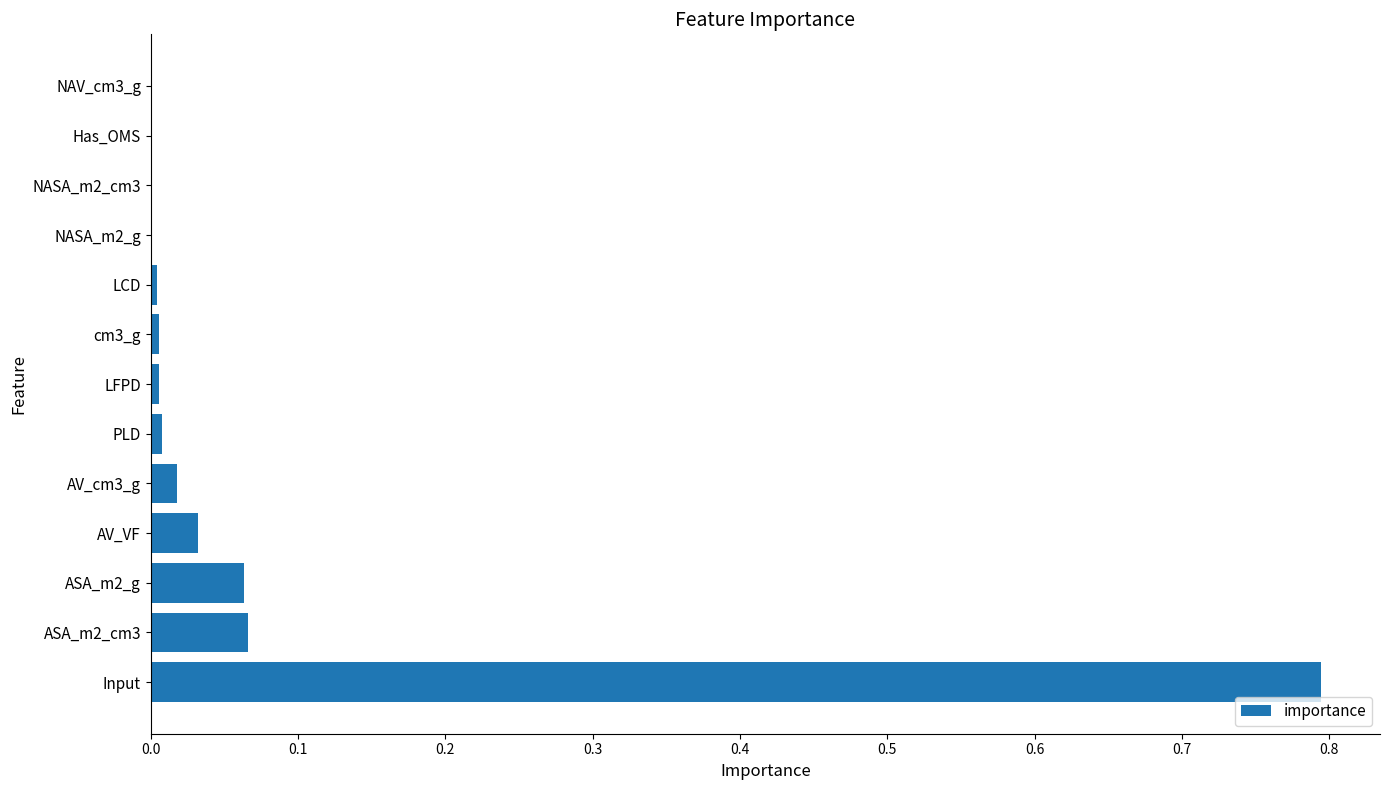

The chart shows a value of 0.0 at PLD. True or false?

True